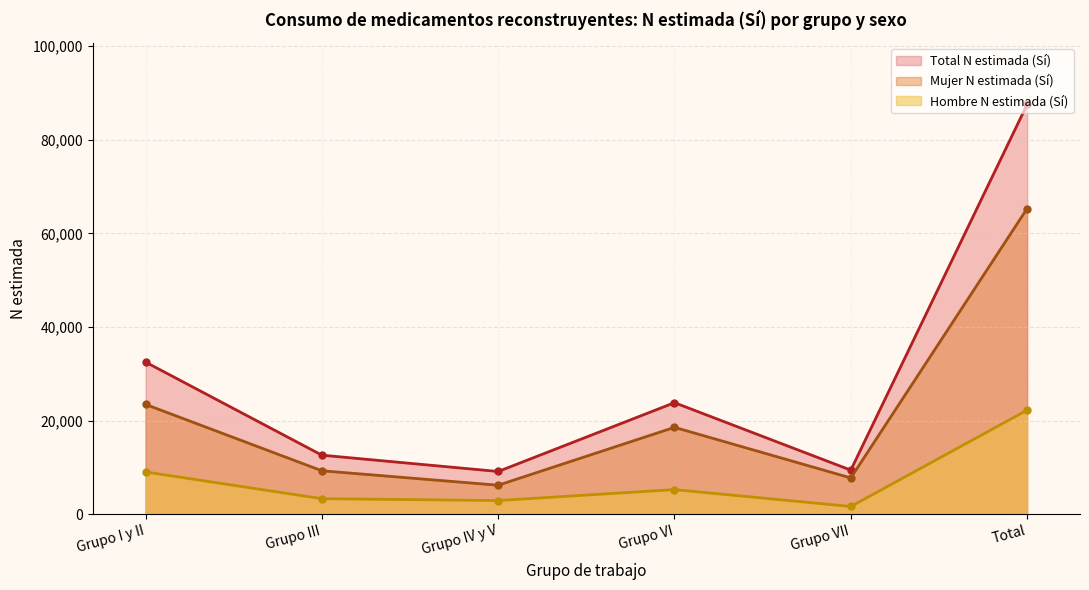

What is the smallest value displayed?

1662